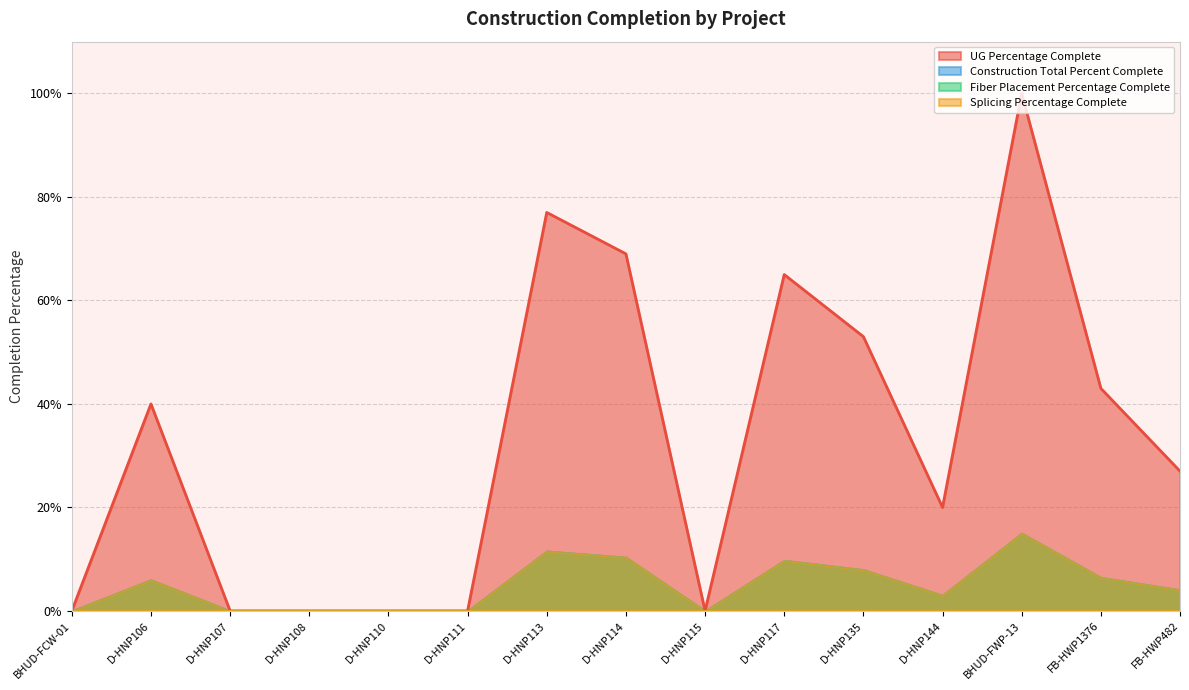

True or false: Construction Total Percent Complete has more than 1 points higher than both neighbors.

False